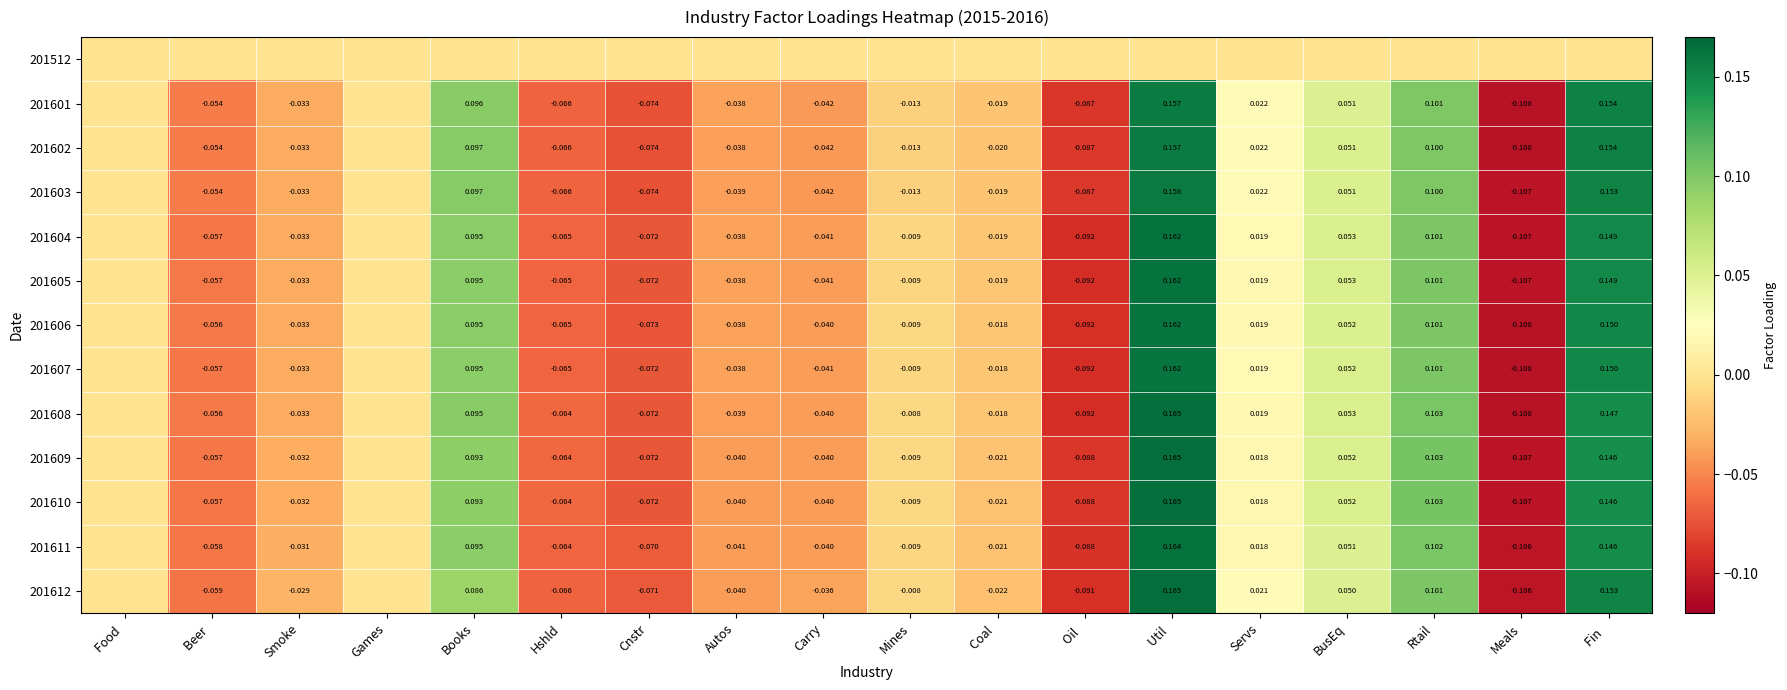

Is the value of 201601 at Autos greater than the value of 201602 at Servs?

No